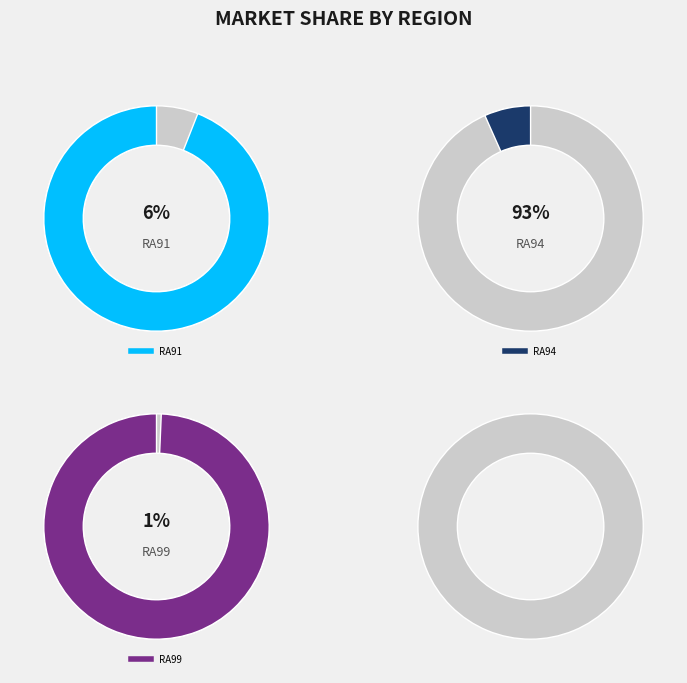

To the nearest percent, what portion does RA94 represent?

93%